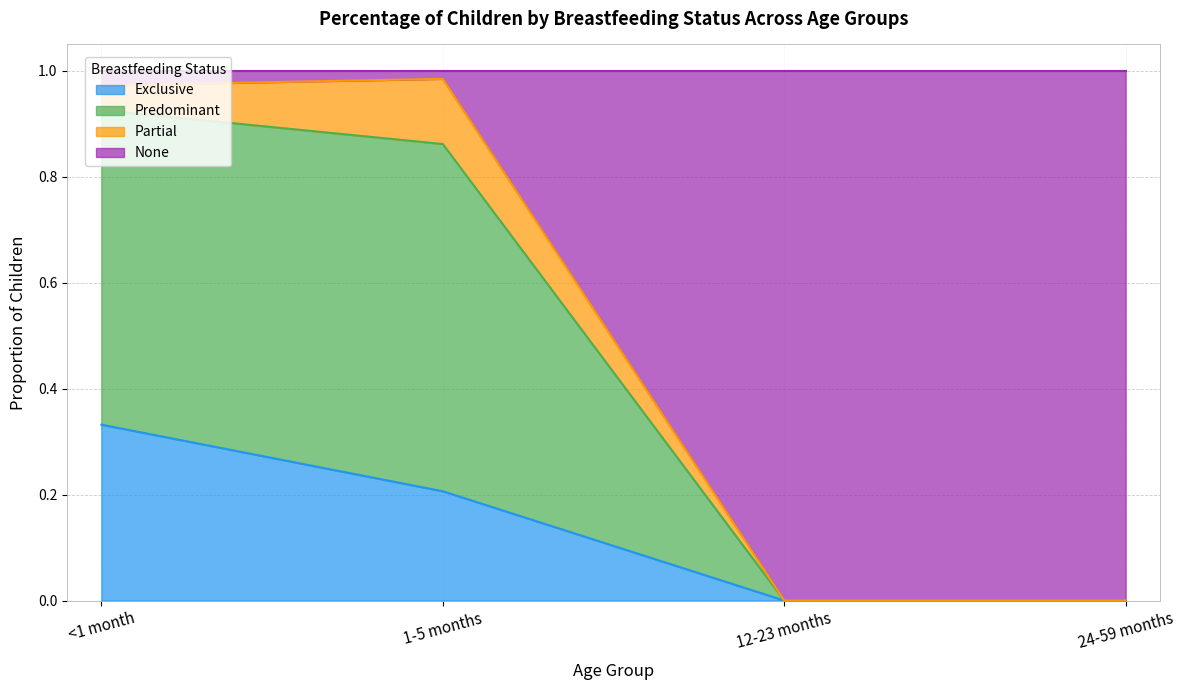

Rank the categories by Predominant value from lowest to highest.

12-23 months, 24-59 months, <1 month, 1-5 months